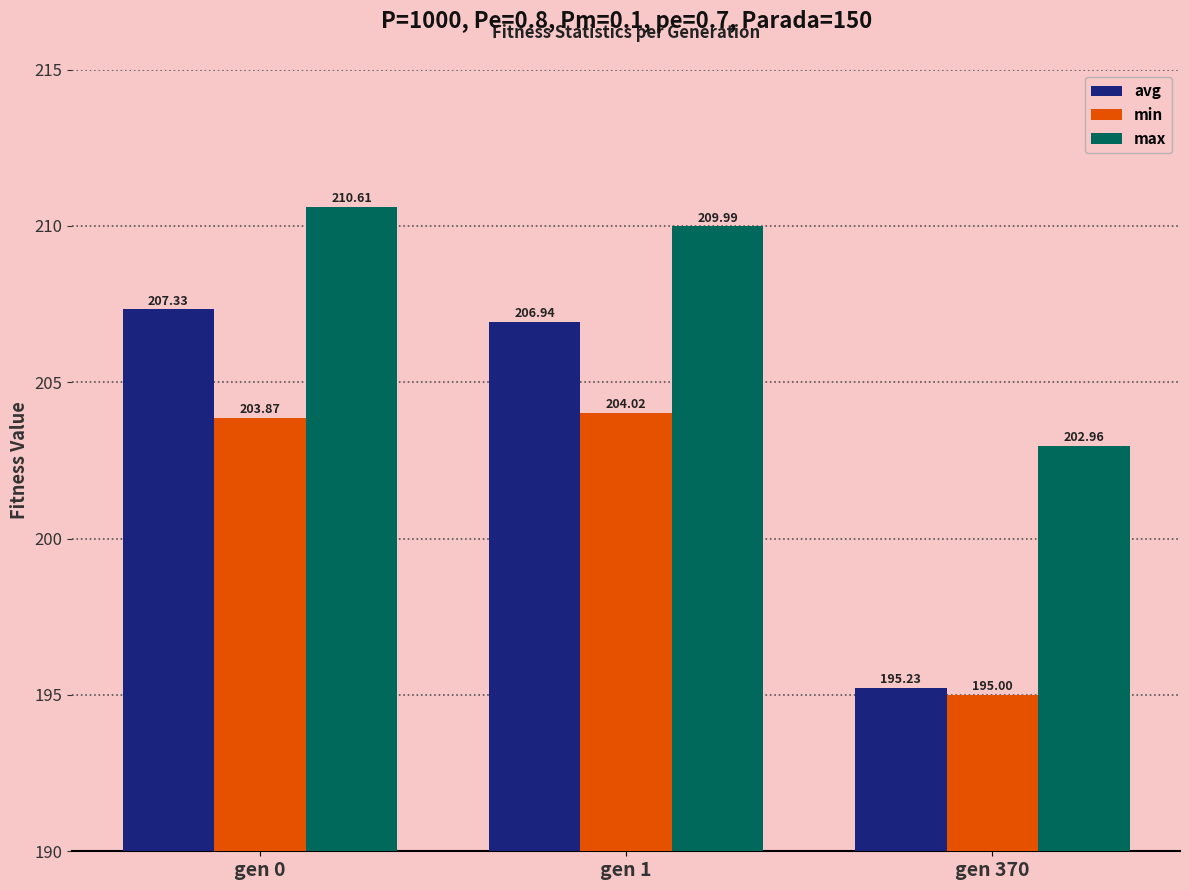

The max series shows 203.0 at gen 370. True or false?

True